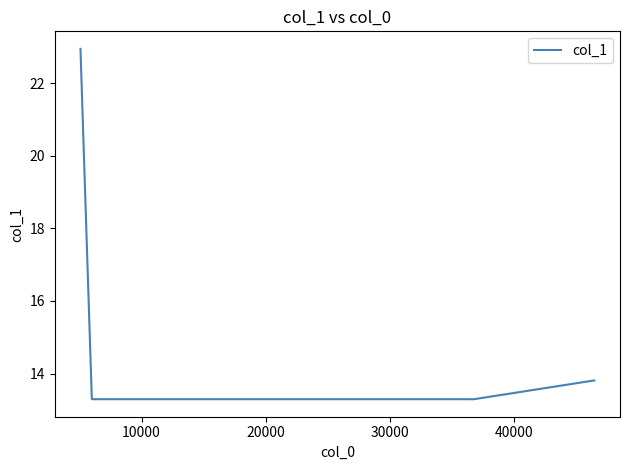

What is the smallest value displayed?

13.3